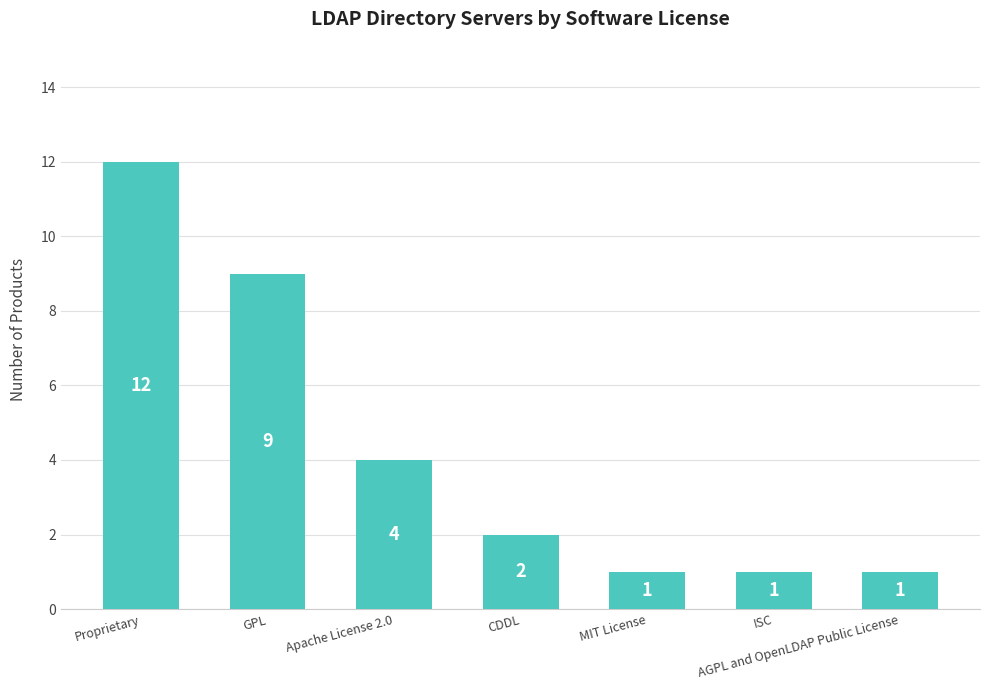

Reading left to right, transcribe all the data shown in this chart.

Proprietary=12	GPL=9	Apache License 2.0=4	CDDL=2	MIT License=1	ISC=1	AGPL and OpenLDAP Public License=1